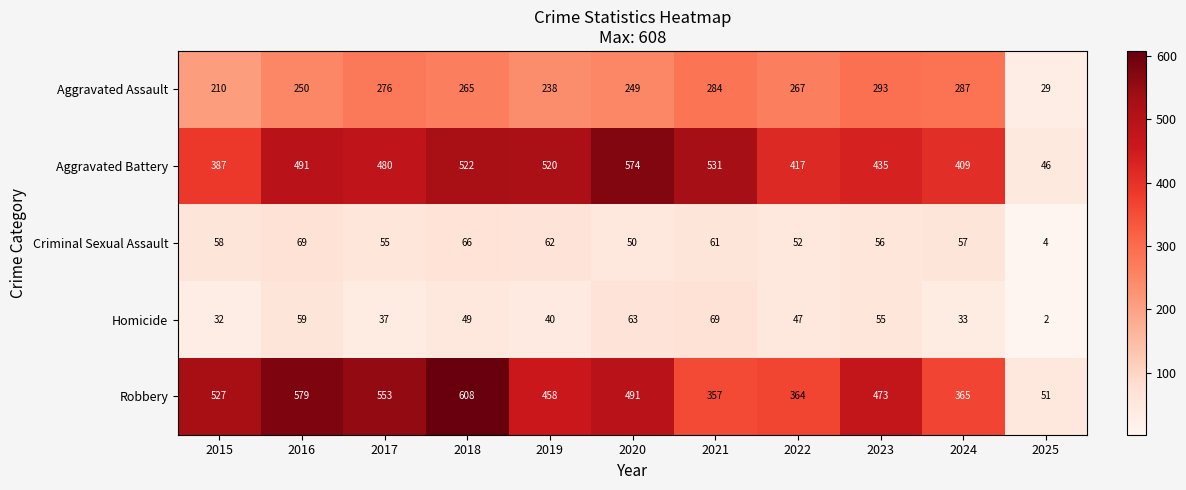

What is the highest value of the Aggravated Assault series?

293